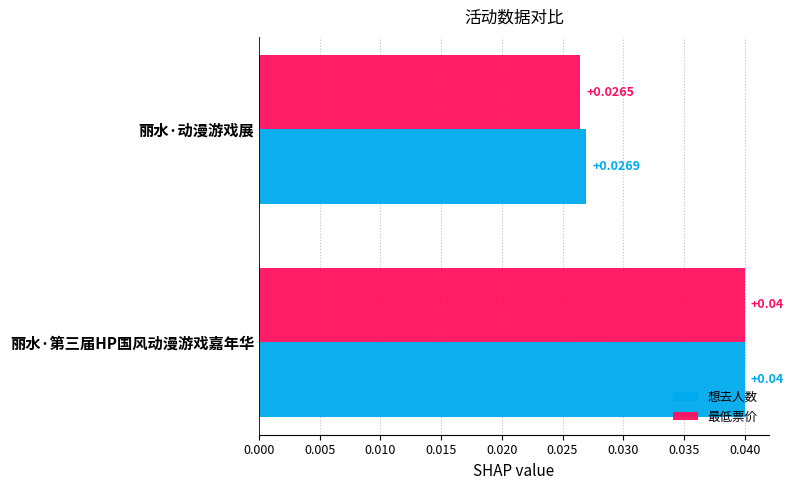

Rank the categories by 最低票价 value from lowest to highest.

丽水·动漫游戏展, 丽水·第三届HP国风动漫游戏嘉年华